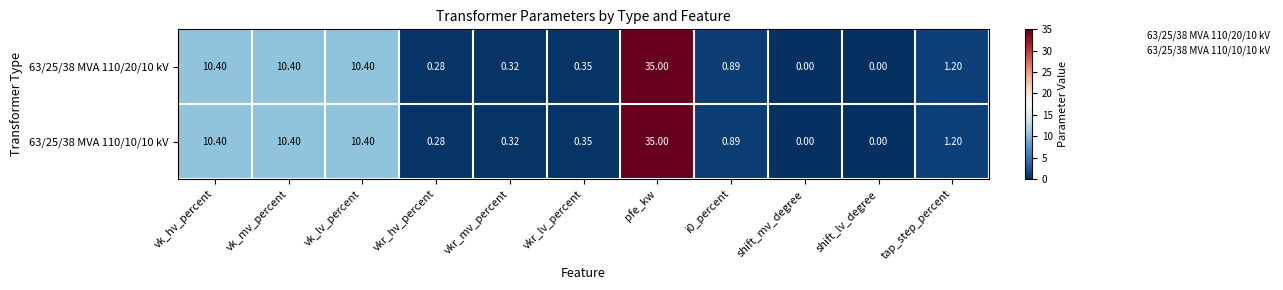

At which category is the sum across all series the highest?

pfe_kw